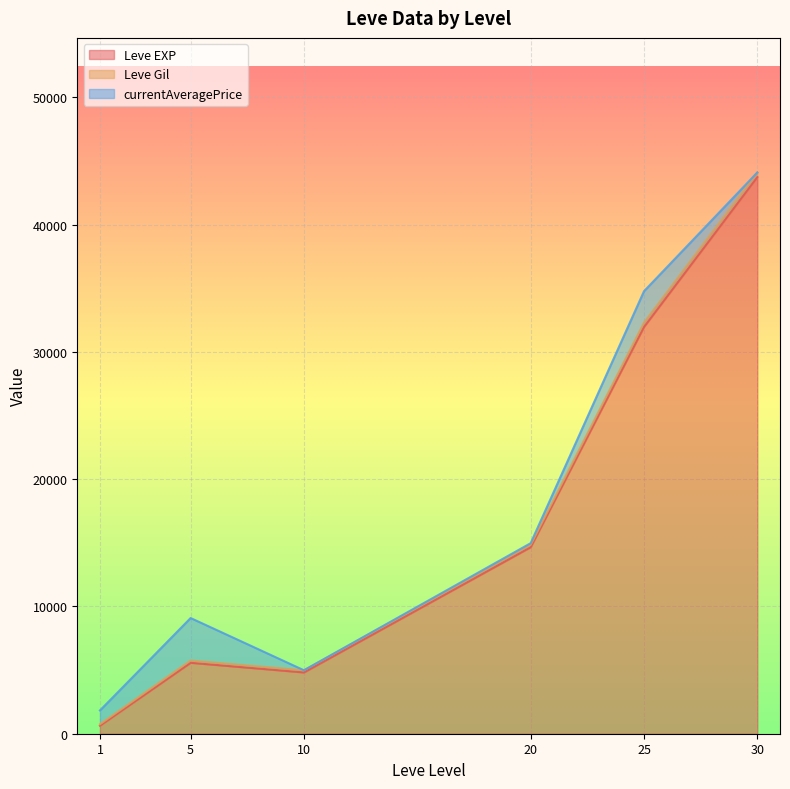

At which label does Leve Gil first exceed 172?

5